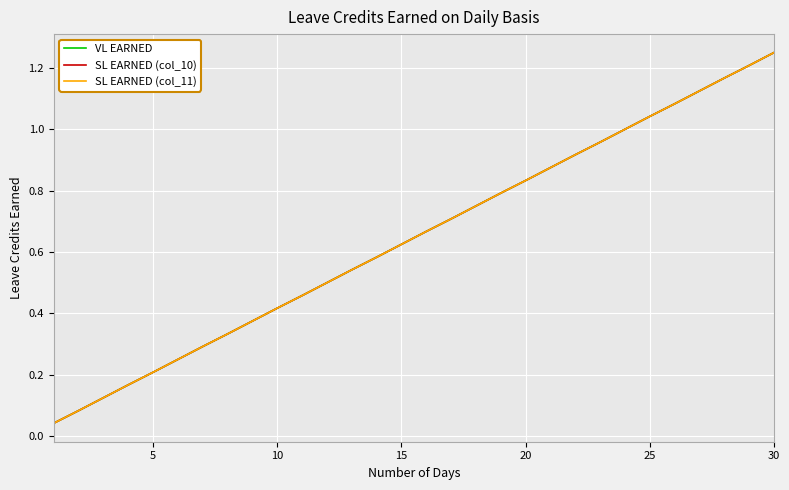

Is this an area chart (filled region under the line)?

No